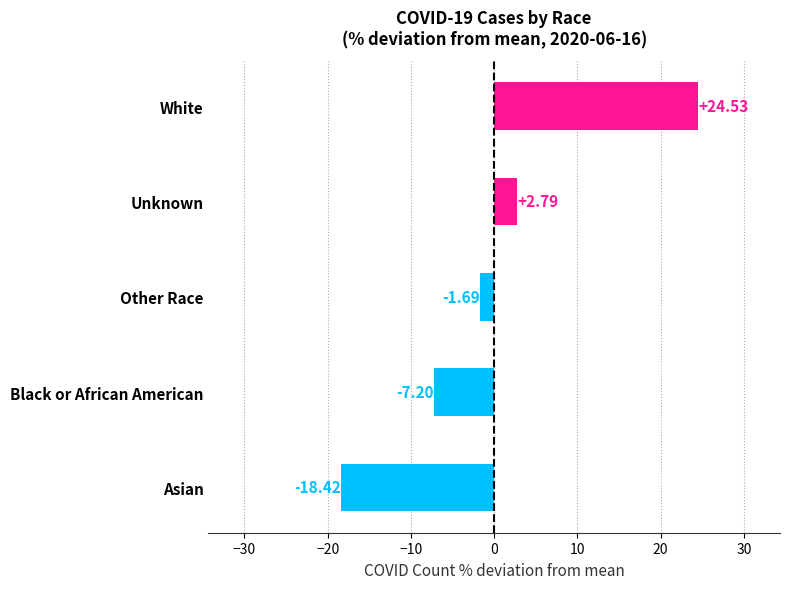

Between Black or African American and White, which is larger?

White